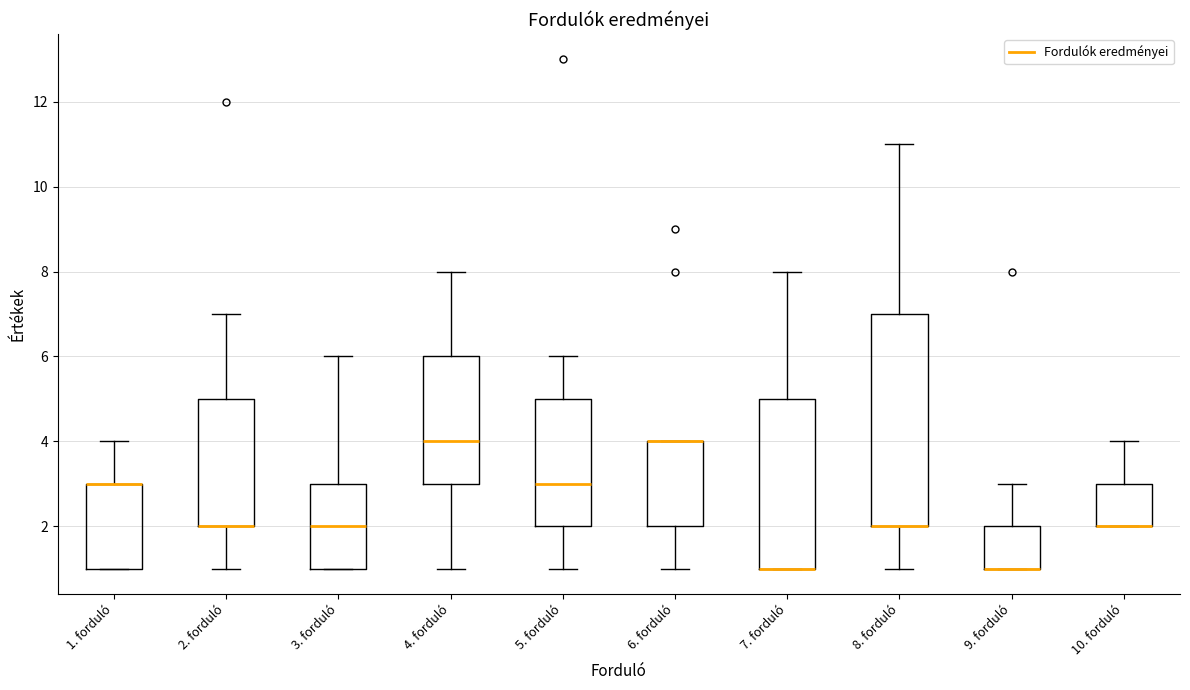

Comparing the boxes themselves (not the whiskers), which one is the tallest?

8. forduló